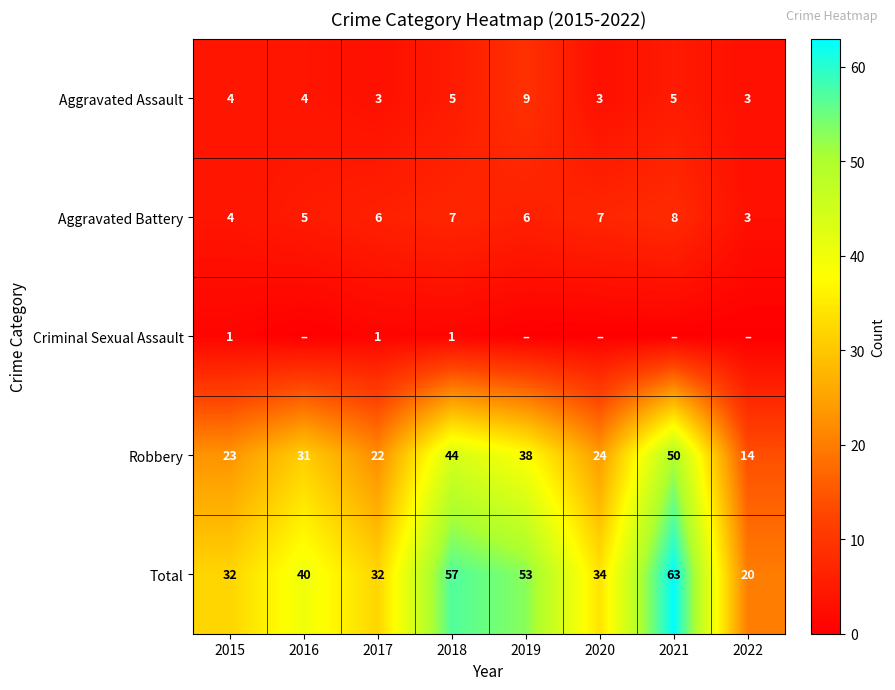

How many data points in Robbery are less than 31?

4